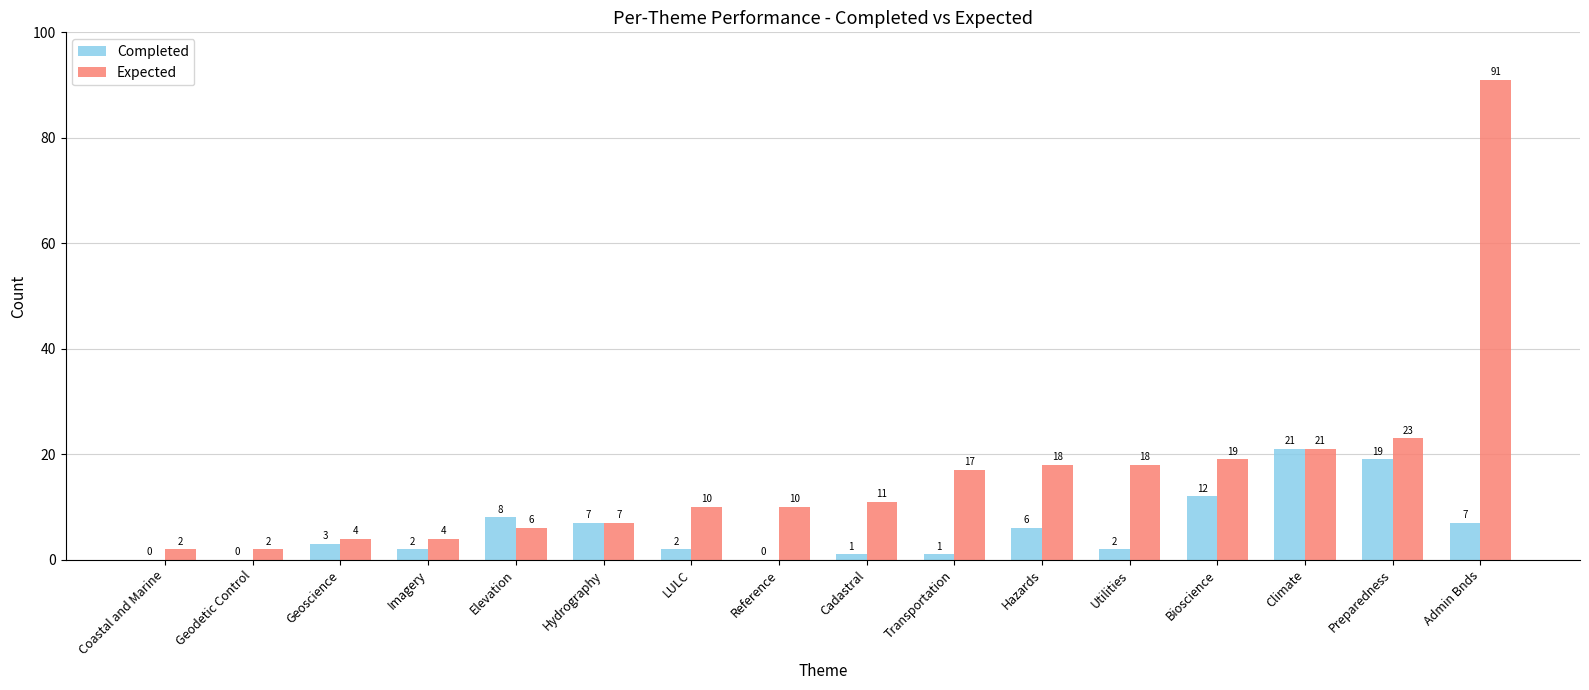

How many data points does each series have?

16